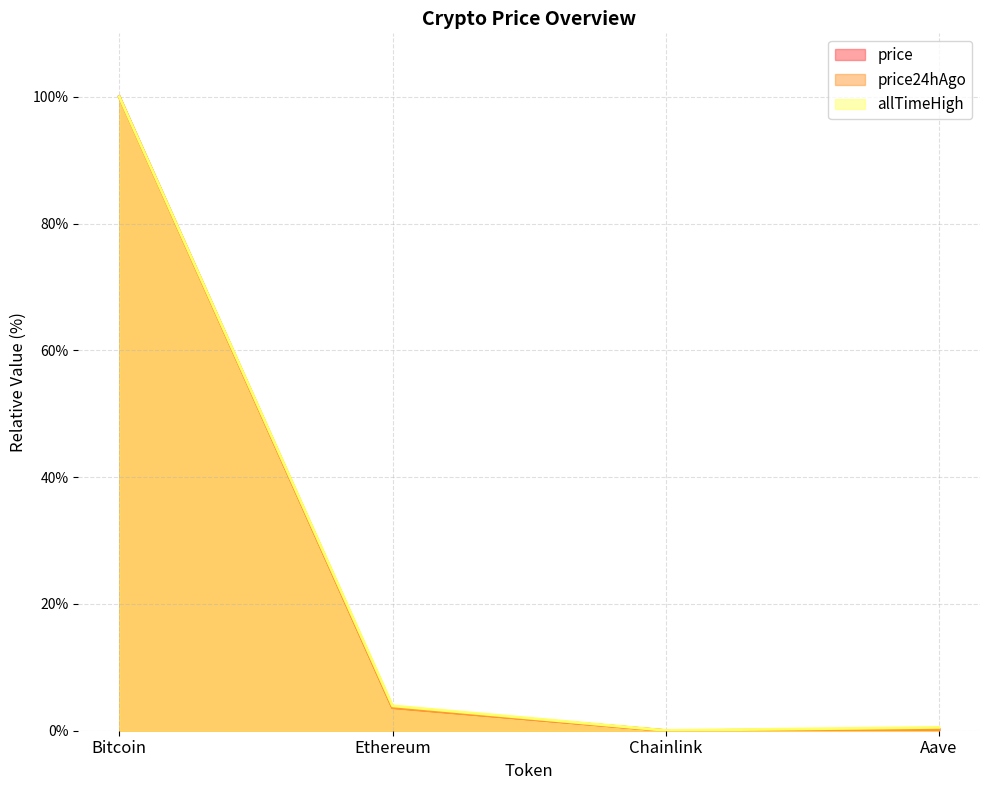

What is the difference between the allTimeHigh values at Aave and Ethereum?

3.4